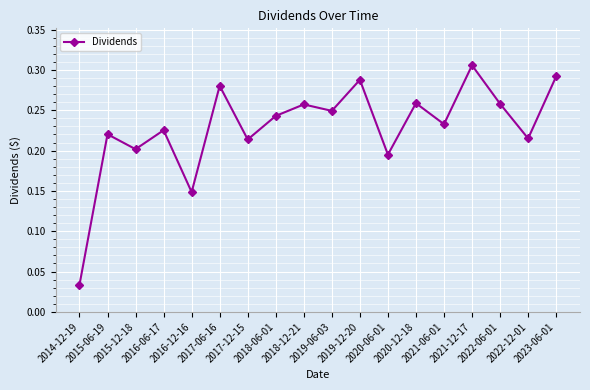

What position from the right is 2017-06-16?

13